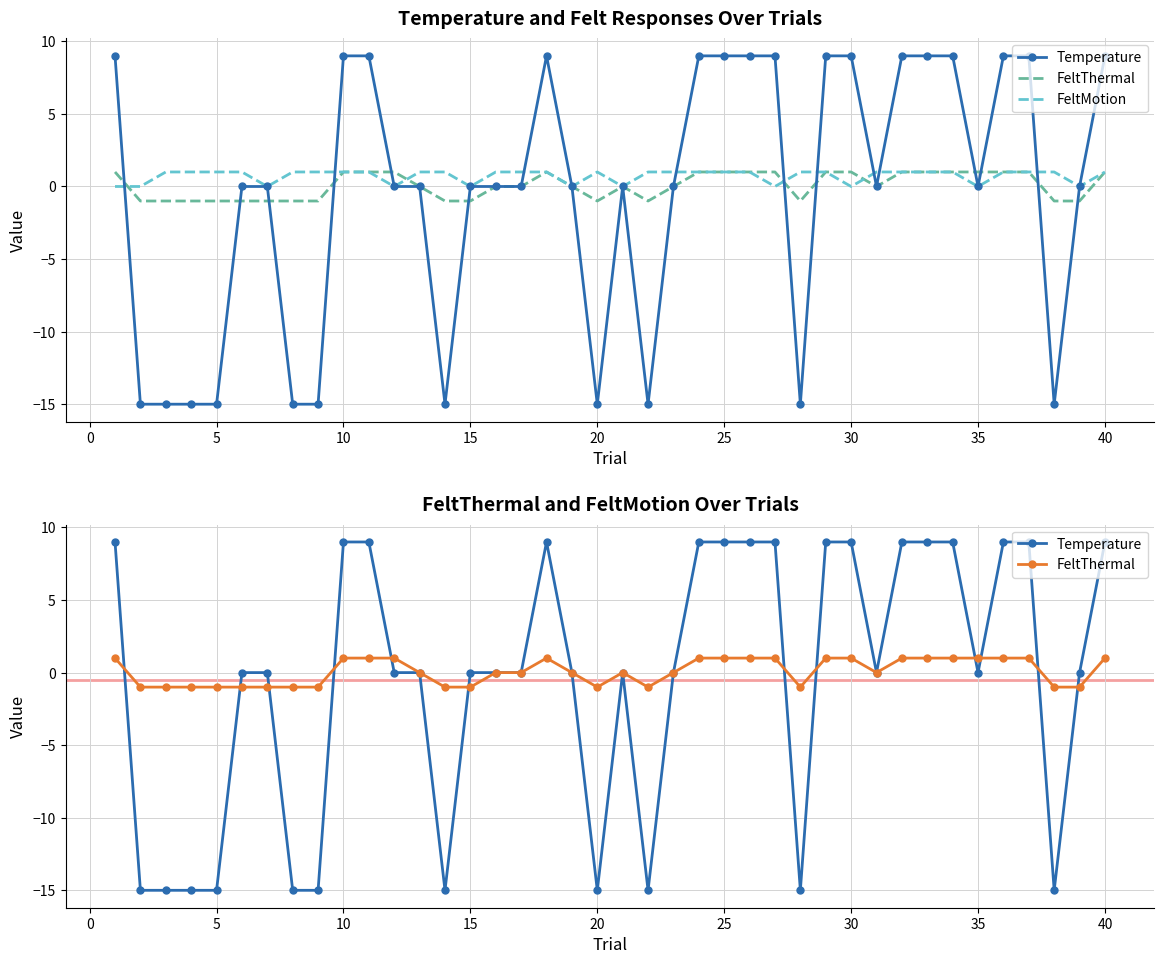

How many data points does each series have?

40